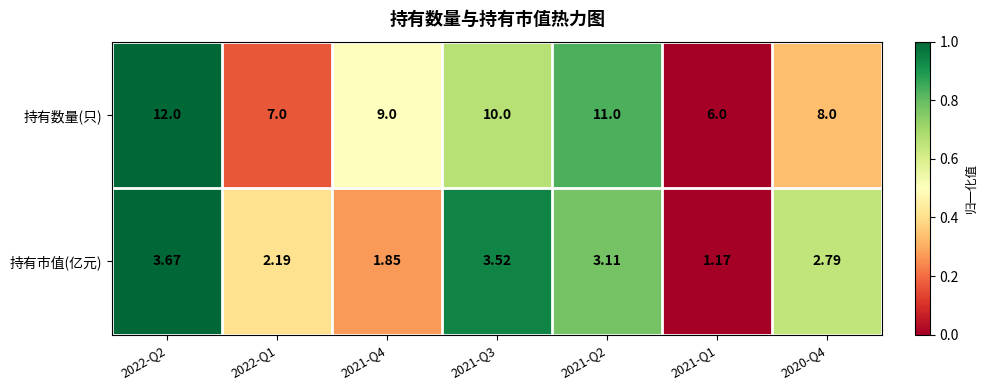

Between 2021-Q3 and 2020-Q4, which series saw the biggest shift?

持有数量(只)